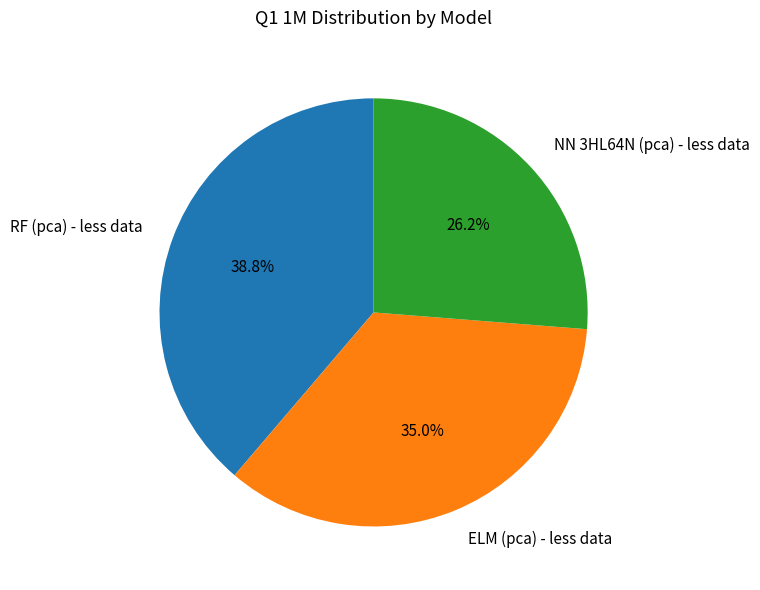

Which has a higher value, NN 3HL64N (pca) - less data or ELM (pca) - less data?

ELM (pca) - less data